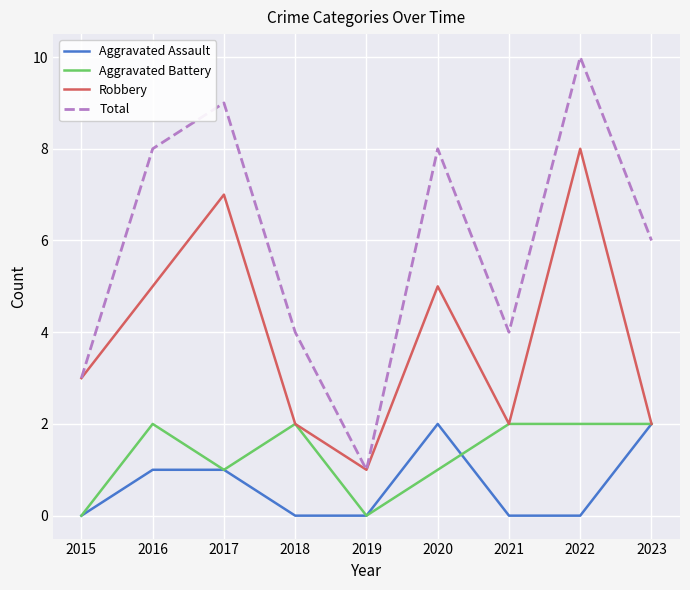

Is the value of Total at 2023 greater than the value of Robbery at 2022?

No